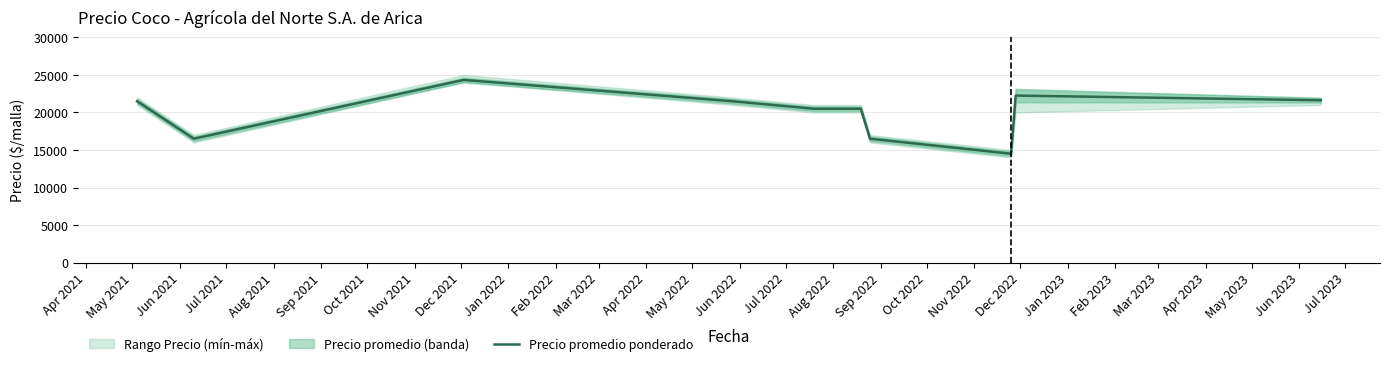

What is the highest value of the Precio promedio ponderado series?

24333